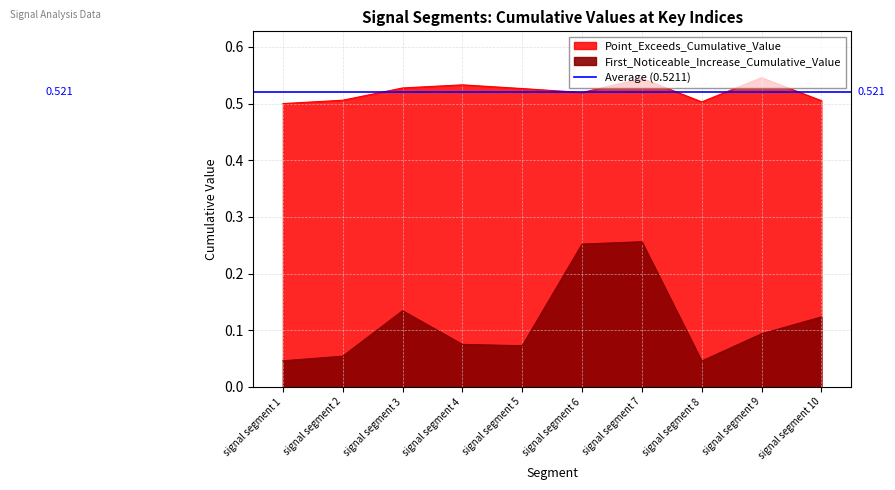

What is the average value of the Point_Exceeds_Cumulative_Value series?

0.5